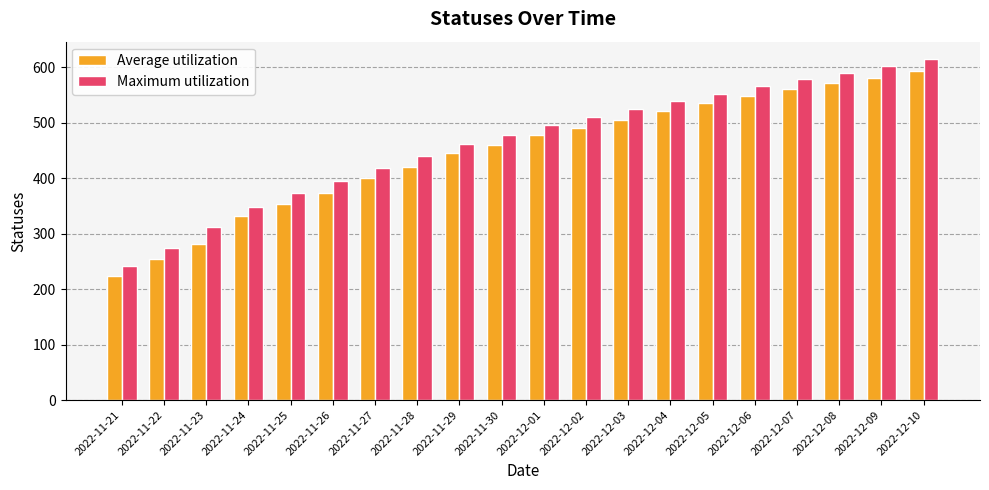

List the labels in order of Maximum utilization value, largest first.

2022-12-10, 2022-12-09, 2022-12-08, 2022-12-07, 2022-12-06, 2022-12-05, 2022-12-04, 2022-12-03, 2022-12-02, 2022-12-01, 2022-11-30, 2022-11-29, 2022-11-28, 2022-11-27, 2022-11-26, 2022-11-25, 2022-11-24, 2022-11-23, 2022-11-22, 2022-11-21